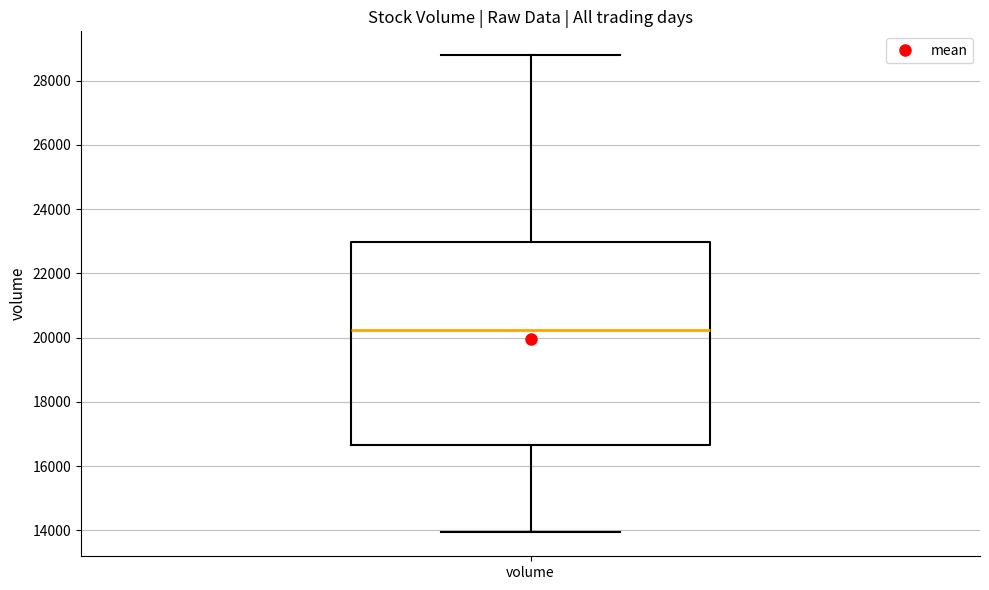

Read this box plot against the y-axis: the position of the median line, the range covered by the box, and the ends of both whiskers. The values are not printed on the chart, so give them approximately, as read against the axis.

median 20200, box 16600 to 23000, whiskers 14000 to 28800